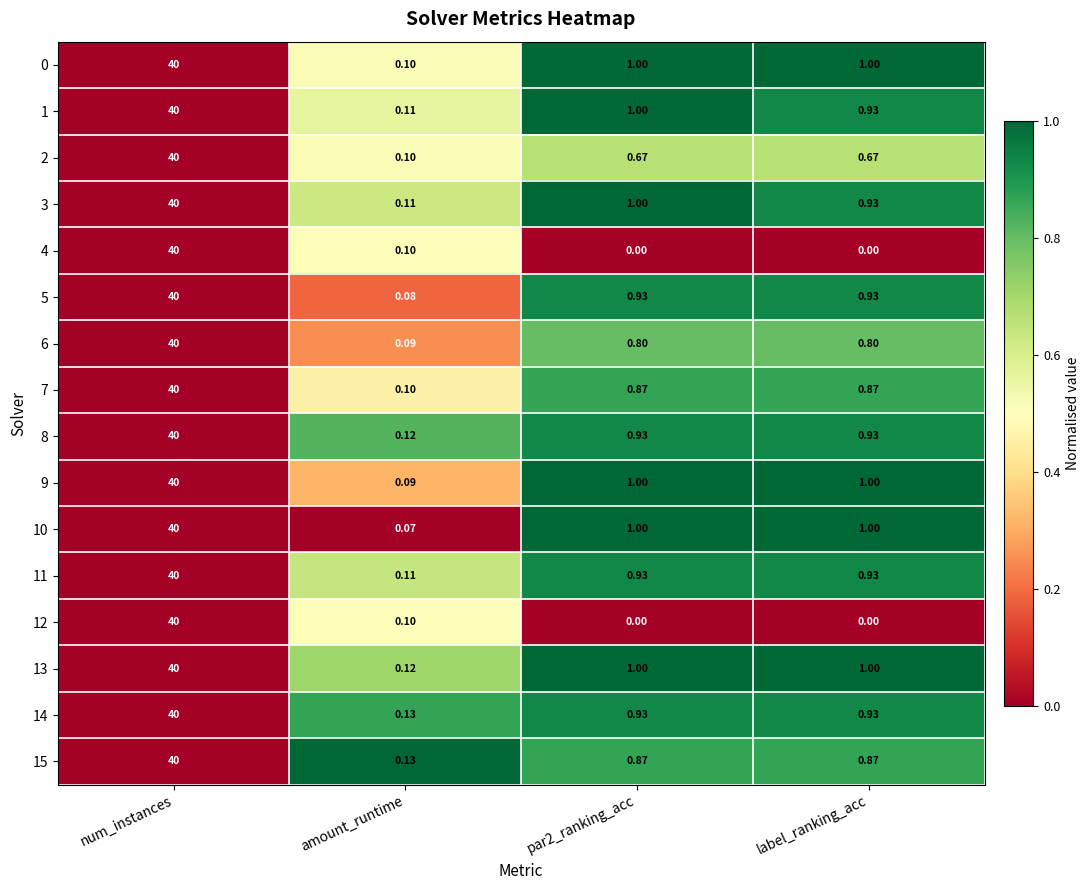

At which category is the sum across all series the highest?

num_instances